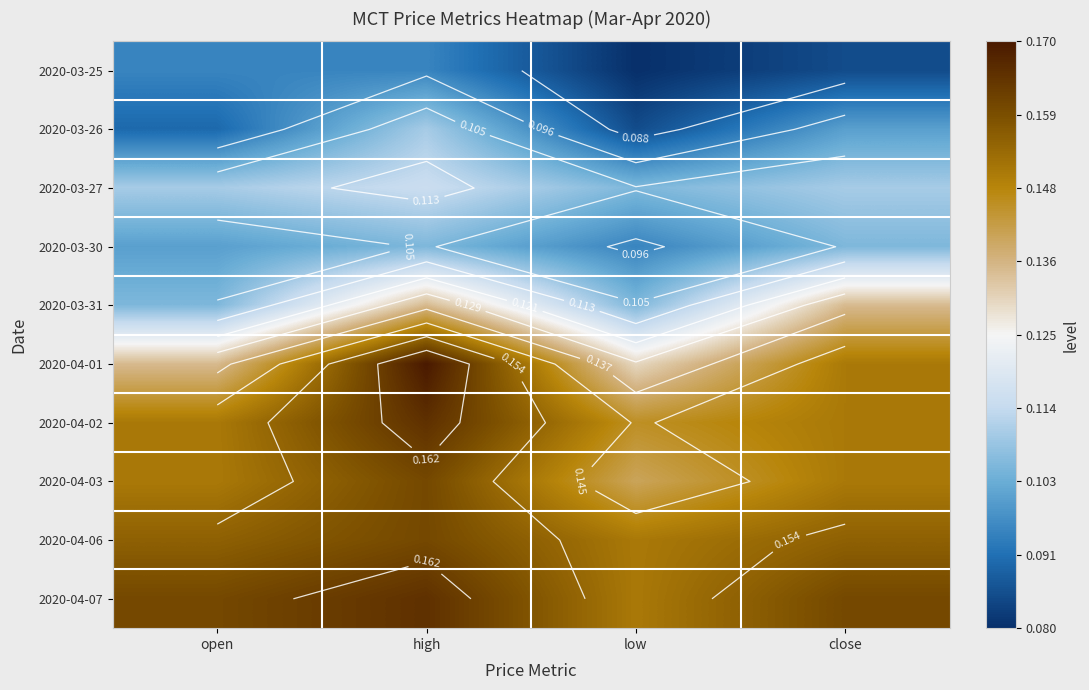

The 2020-04-03 series shows 0.2 at open. True or false?

False